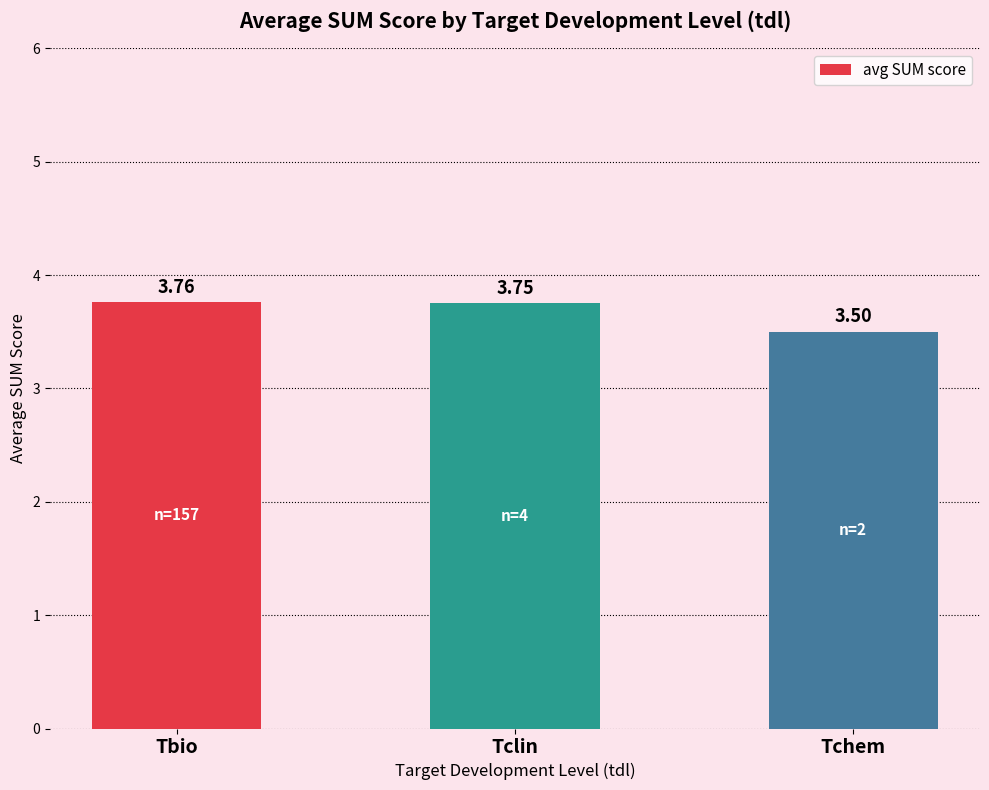

What is the label of the 1st bar from the right?

Tchem